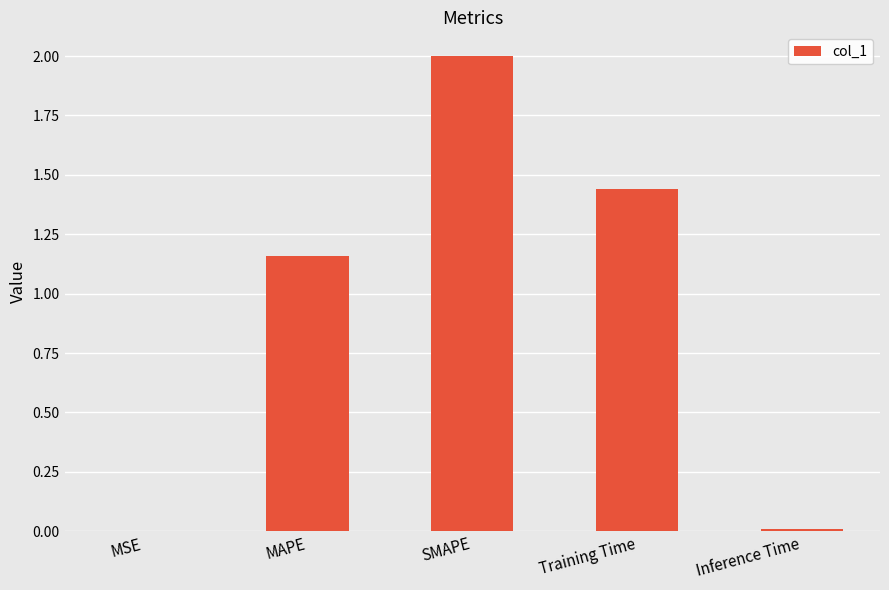

How many data points does each series have?

5